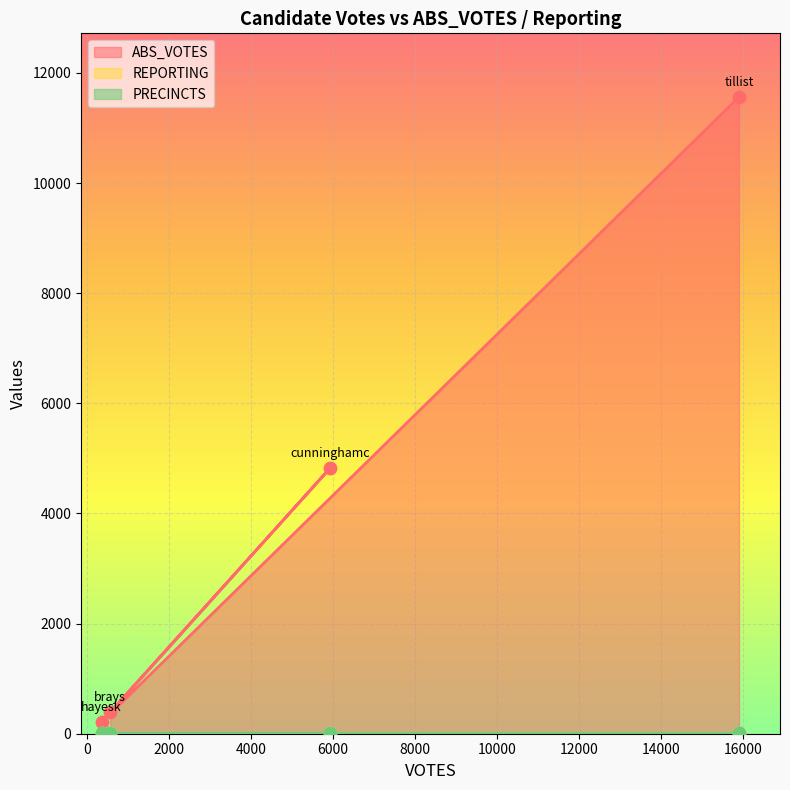

Which series has the largest total across all categories?

ABS_VOTES